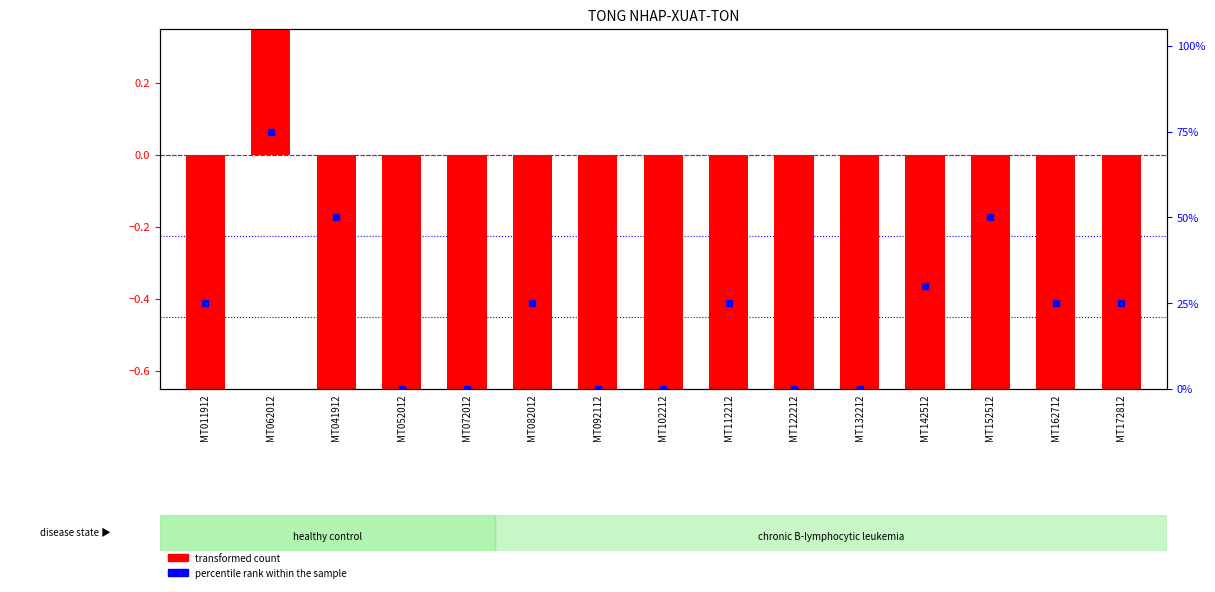

Which series contains the lowest Y value?

transformed count